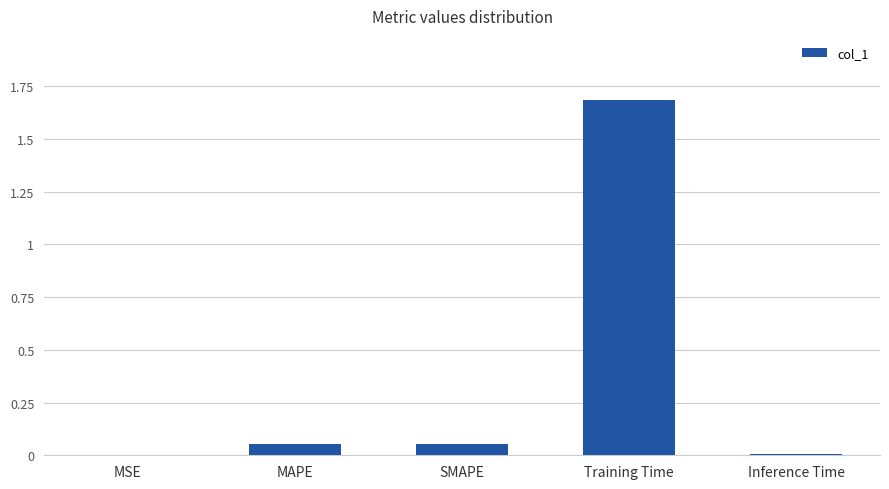

The chart shows a value of 0.0 at MSE. True or false?

True